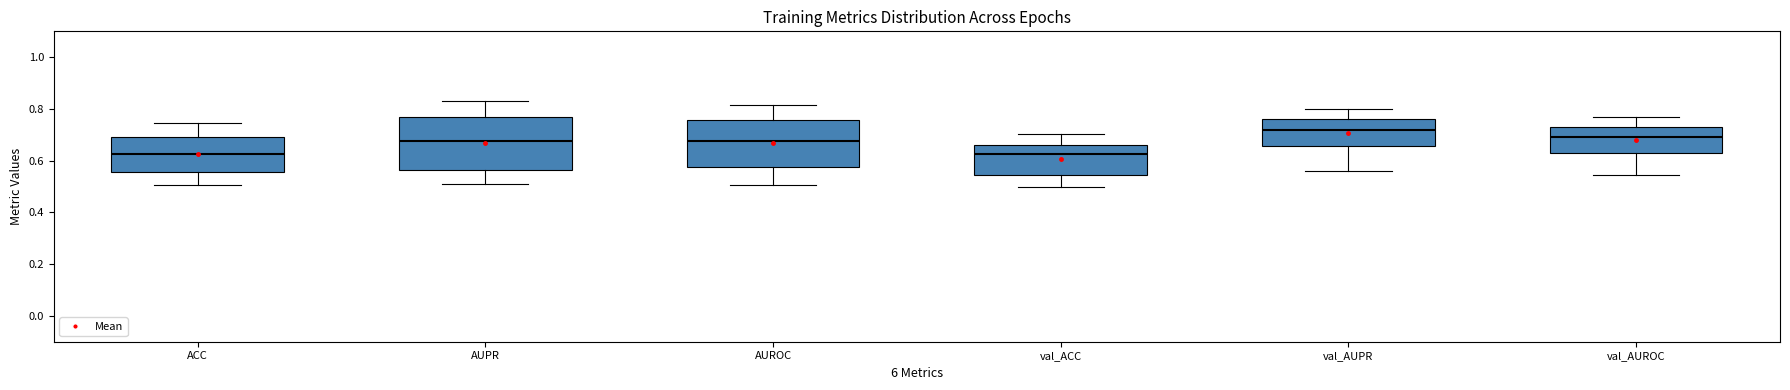

Reading left to right, read every box against the y-axis: the position of its median line, the range the box covers, and the ends of its whiskers. The values are not printed on the chart, so give them approximately, as read against the axis.

ACC: median 0.62, box 0.56 to 0.70, whiskers 0.50 to 0.74
AUPR: median 0.68, box 0.56 to 0.76, whiskers 0.50 to 0.84
AUROC: median 0.68, box 0.58 to 0.76, whiskers 0.50 to 0.82
val_ACC: median 0.62, box 0.54 to 0.66, whiskers 0.50 to 0.70
val_AUPR: median 0.72, box 0.66 to 0.76, whiskers 0.56 to 0.80
val_AUROC: median 0.70, box 0.64 to 0.72, whiskers 0.54 to 0.76